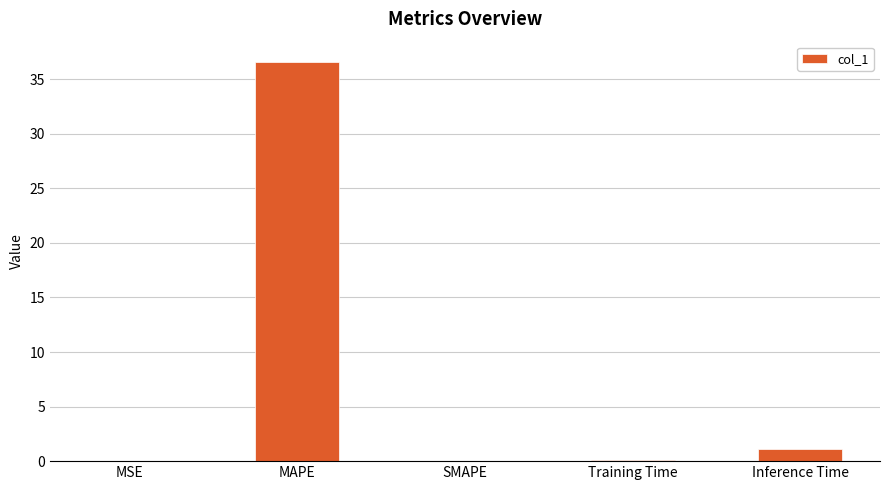

Which label corresponds to the largest value in the chart?

MAPE